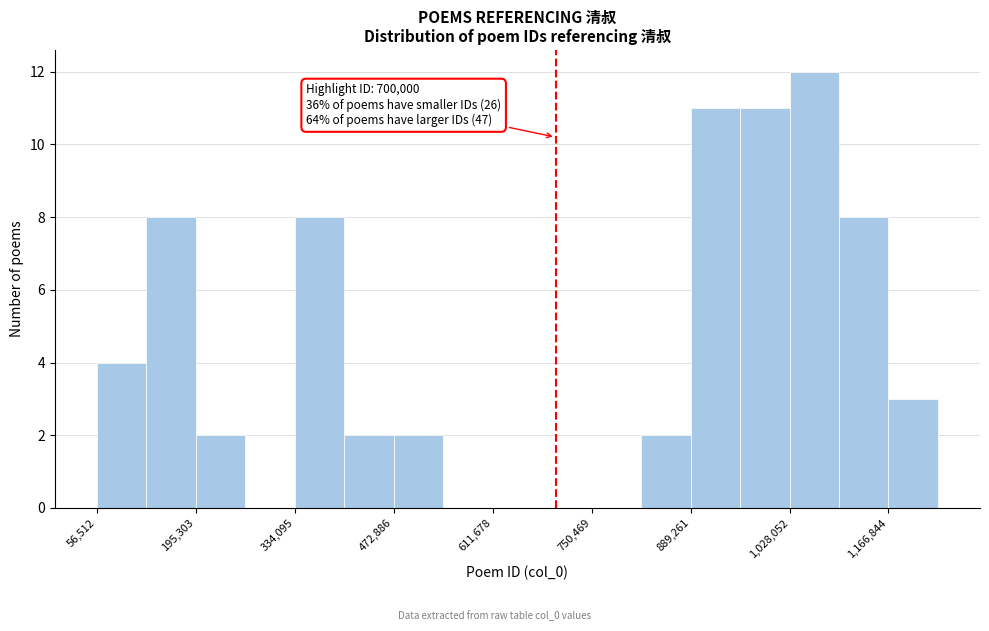

Read against the x-axis, roughly where is the centre of the tallest bar?

1060000